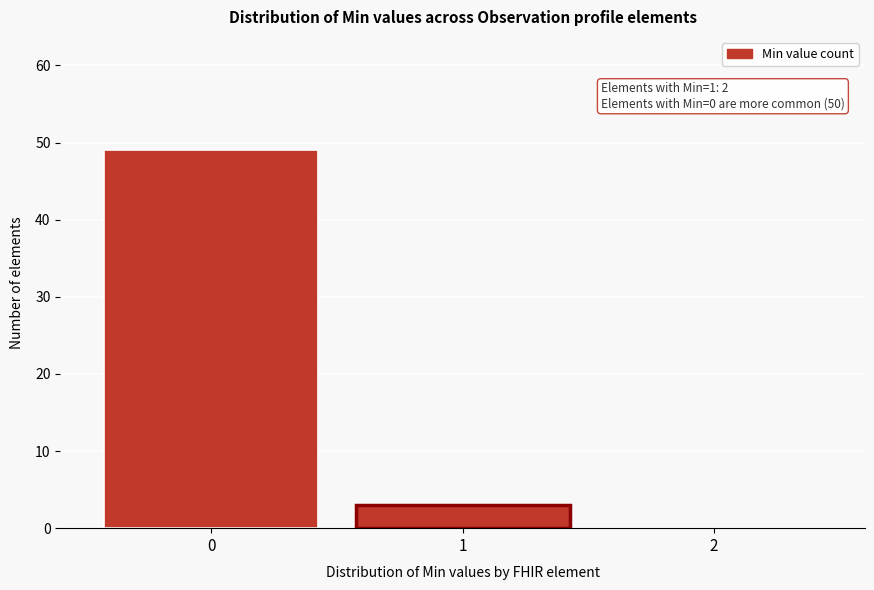

Reading right to left, transcribe all the data shown in this chart.

2=0	1=3	0=49